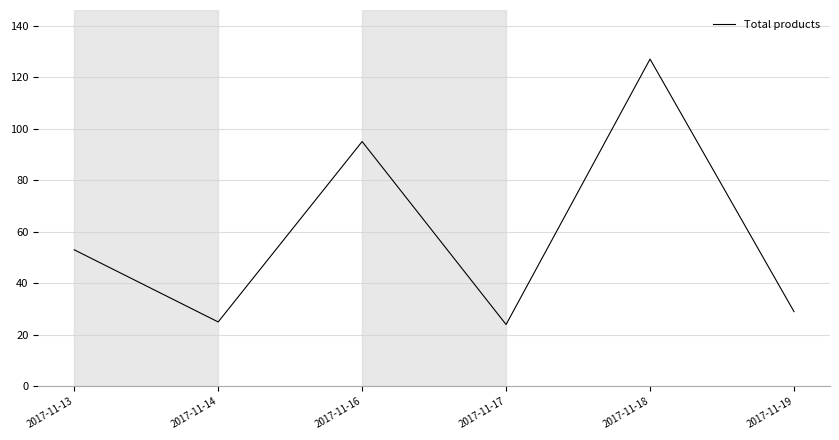

Reading left to right, what are all the values shown in this chart?

53	25	95	24	127	29